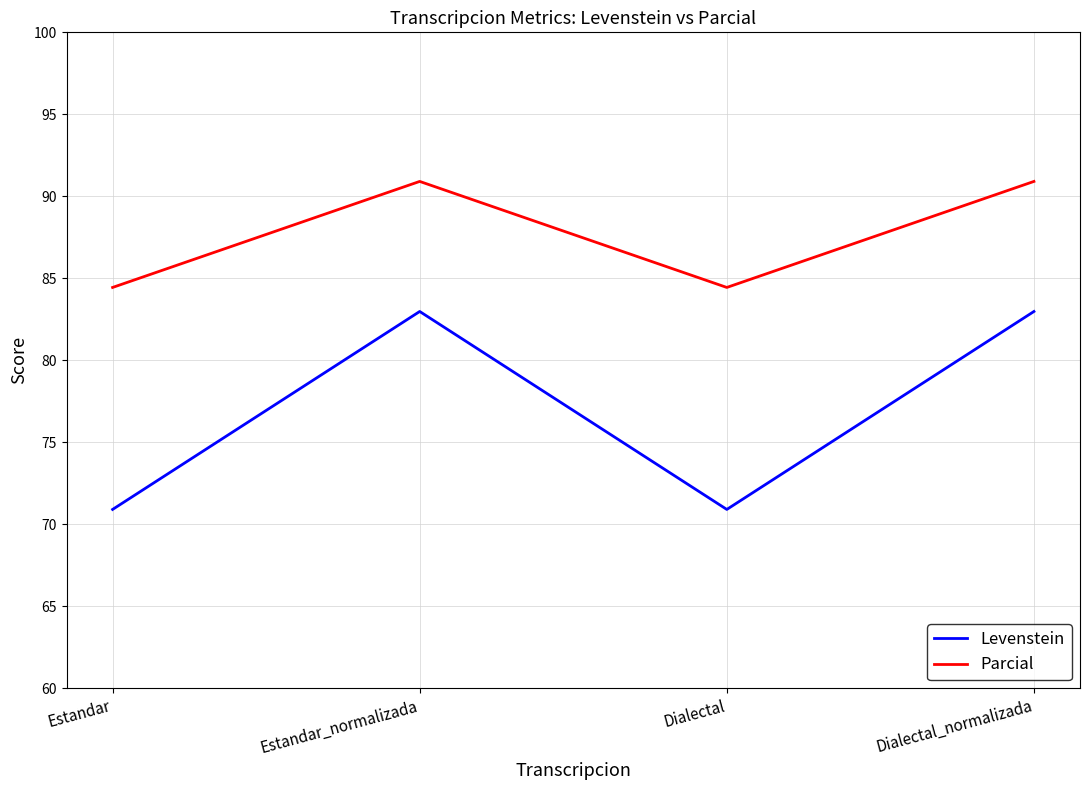

What is the smallest value displayed?

70.9